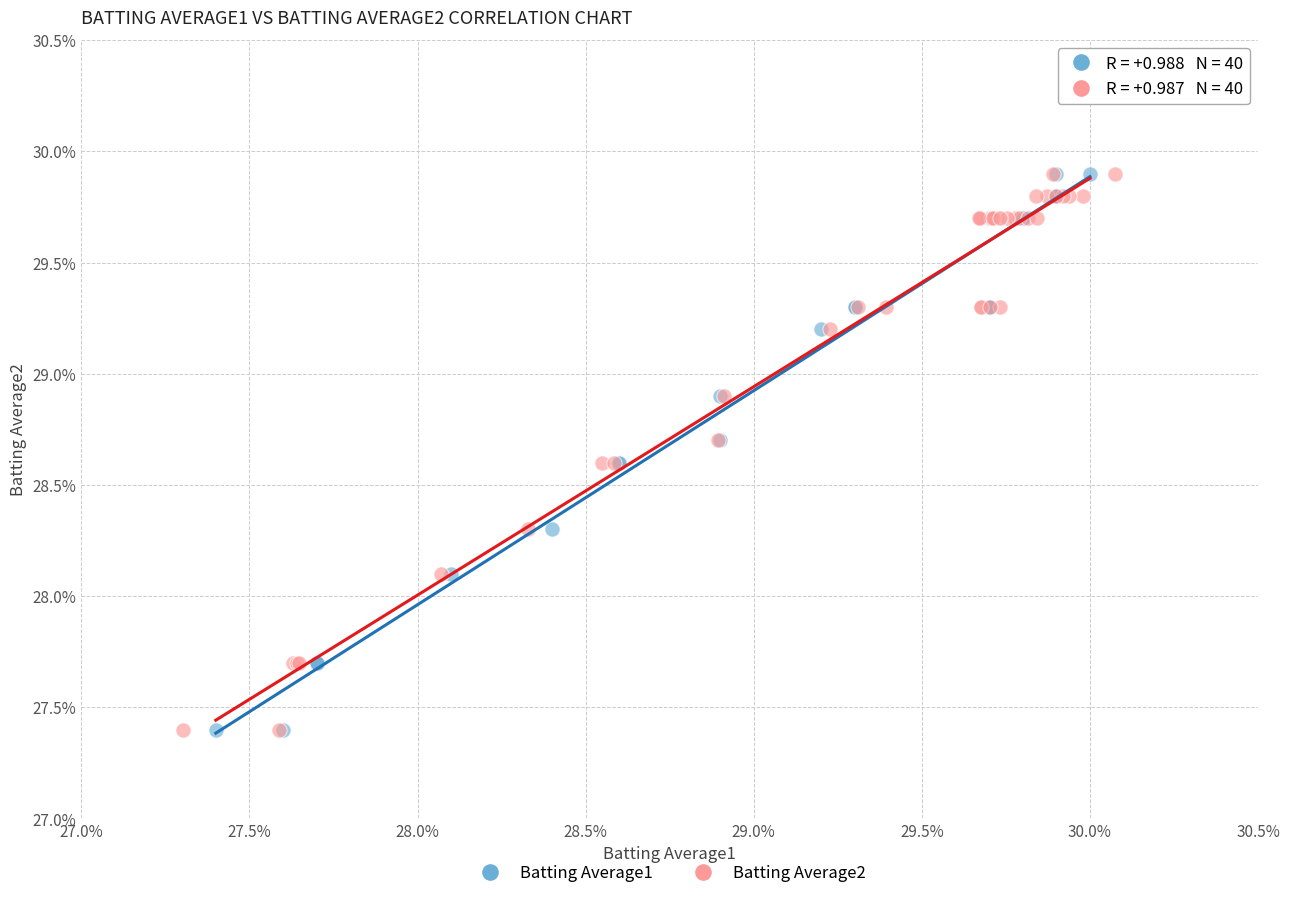

What are all the series names shown in the legend?

Batting Average1, Batting Average2